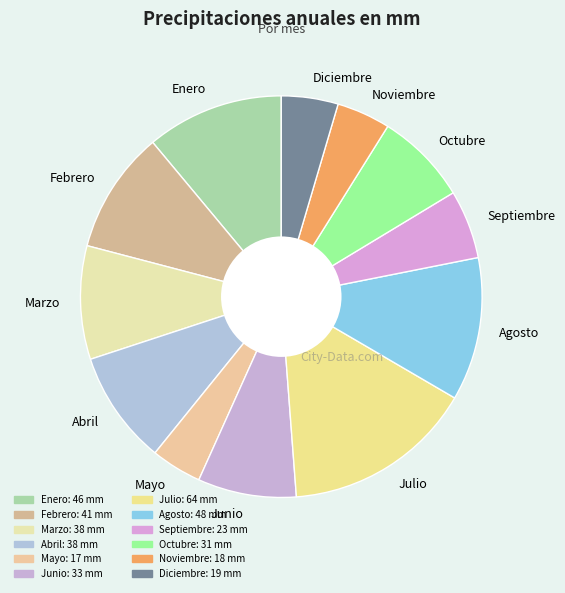

How many slices are in this pie chart?

12